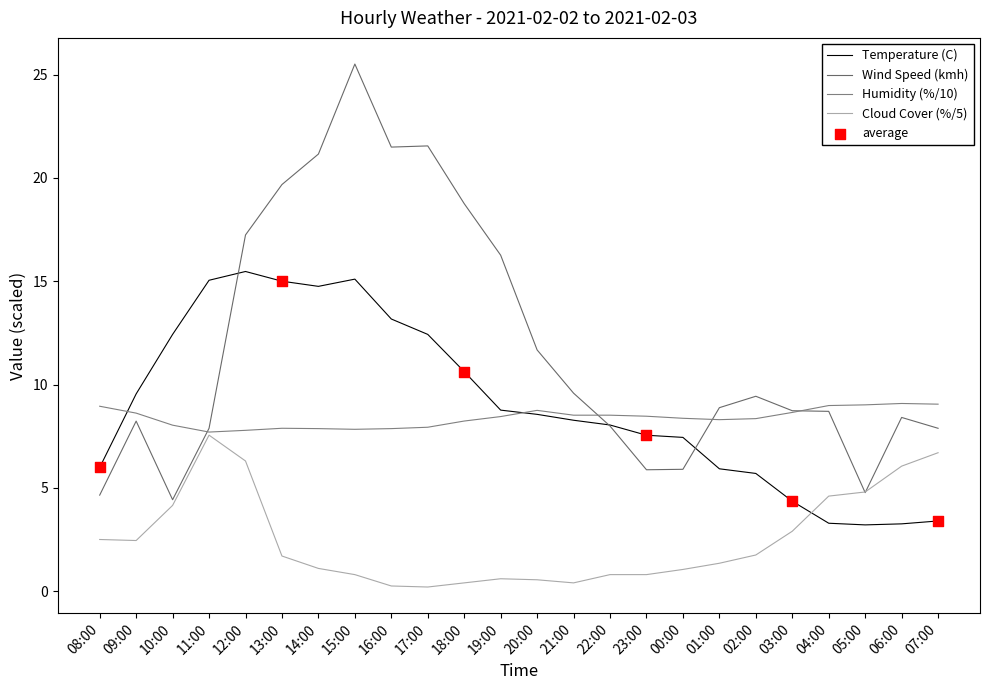

Which series has the largest total across all categories?

Wind Speed (kmh)